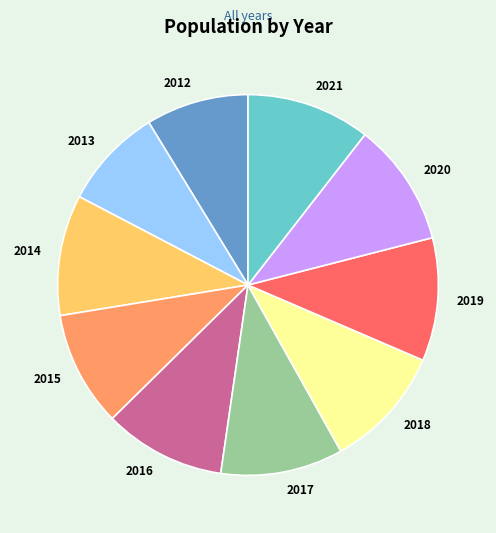

Does 2020 account for over 50% of the chart?

No